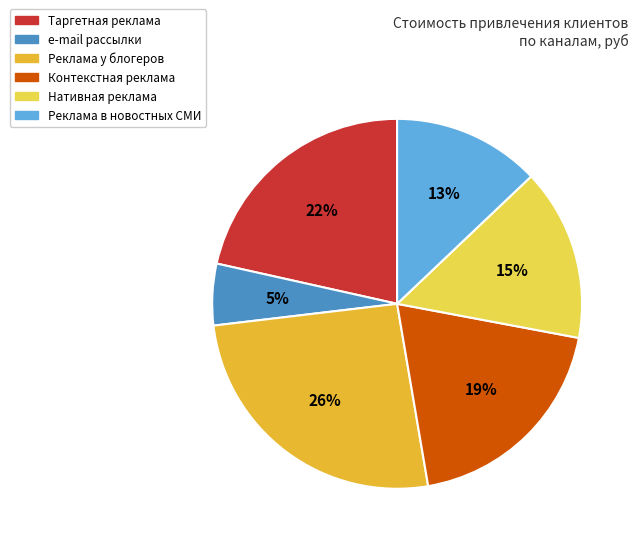

What is the largest slice in the pie chart?

Реклама у блогеров